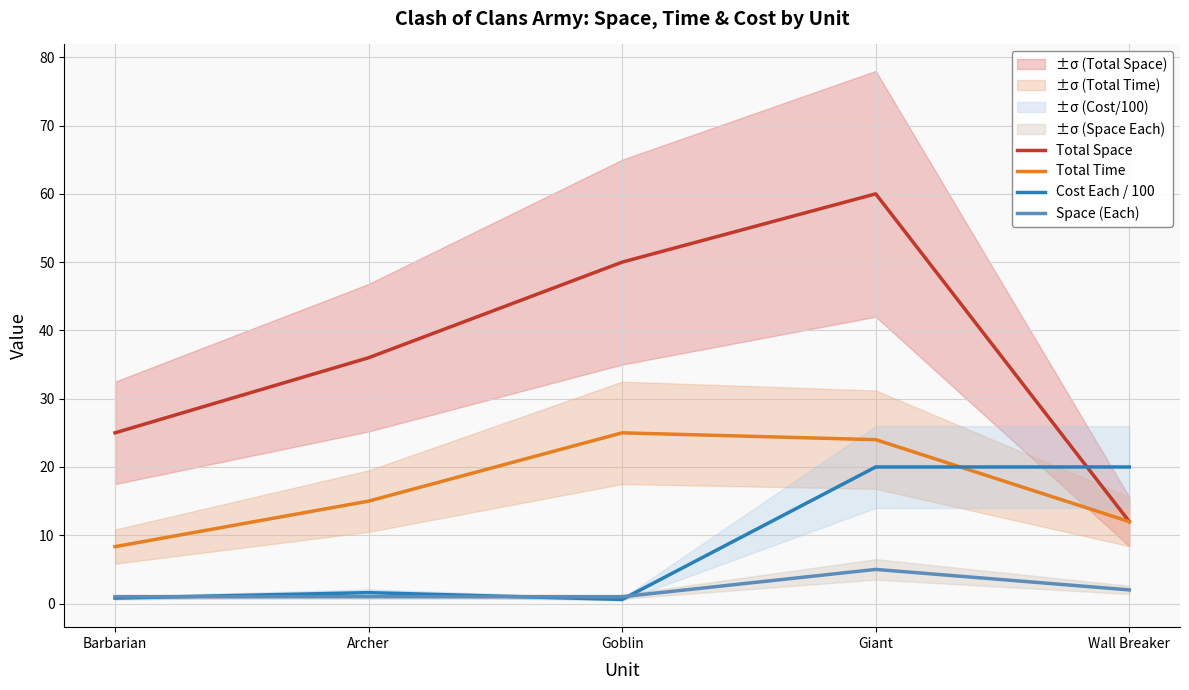

What is the label of the 2nd point from the right?

Giant